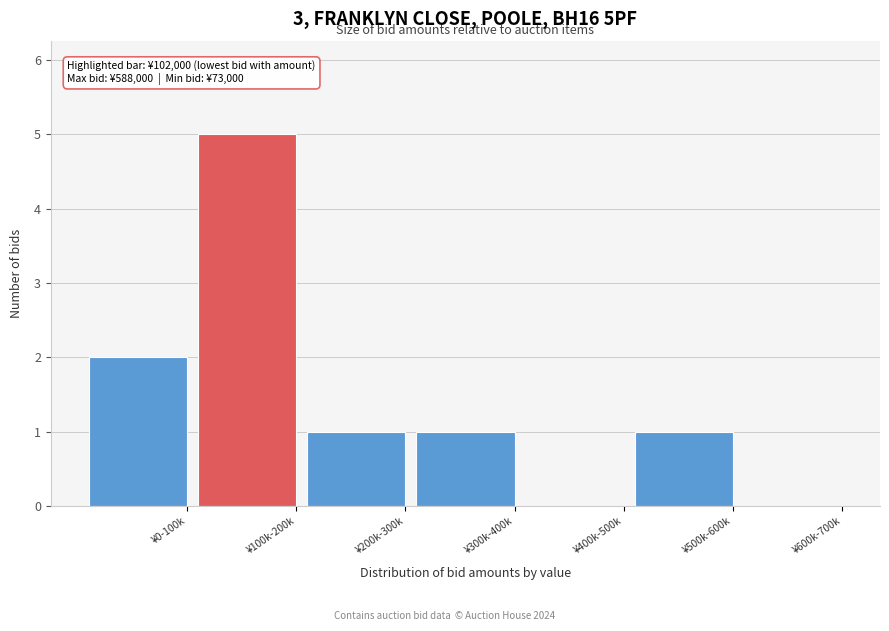

Reading left to right, list all the values displayed in this chart.

¥0-100k=2	¥100k-200k=5	¥200k-300k=1	¥300k-400k=1	¥400k-500k=0	¥500k-600k=1	¥600k-700k=0